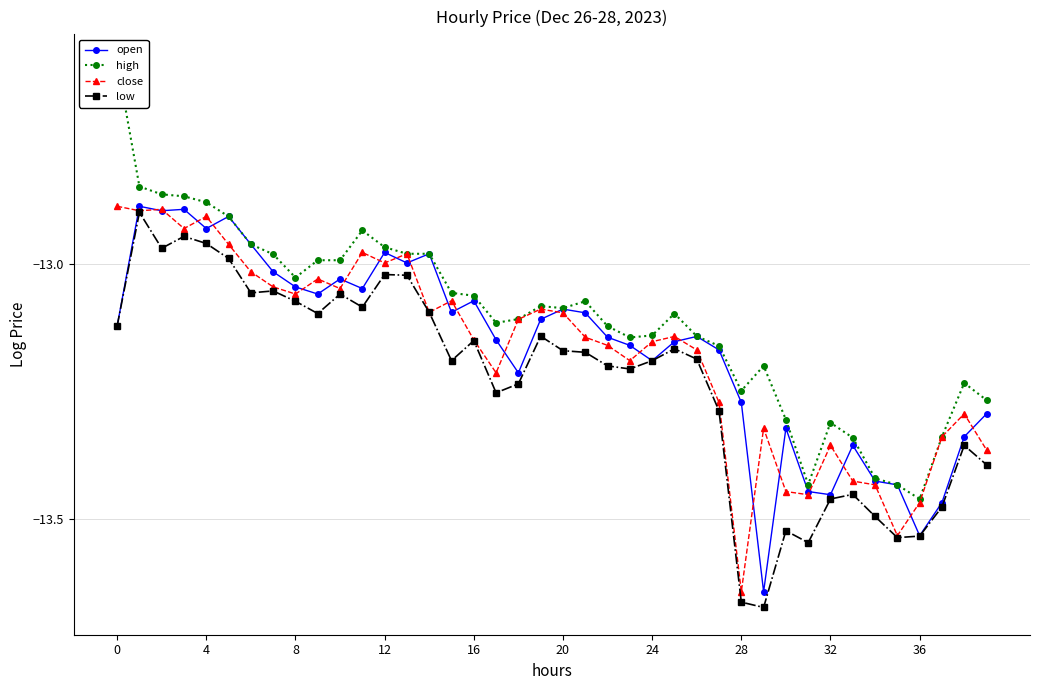

How many lines are shown in the chart?

4